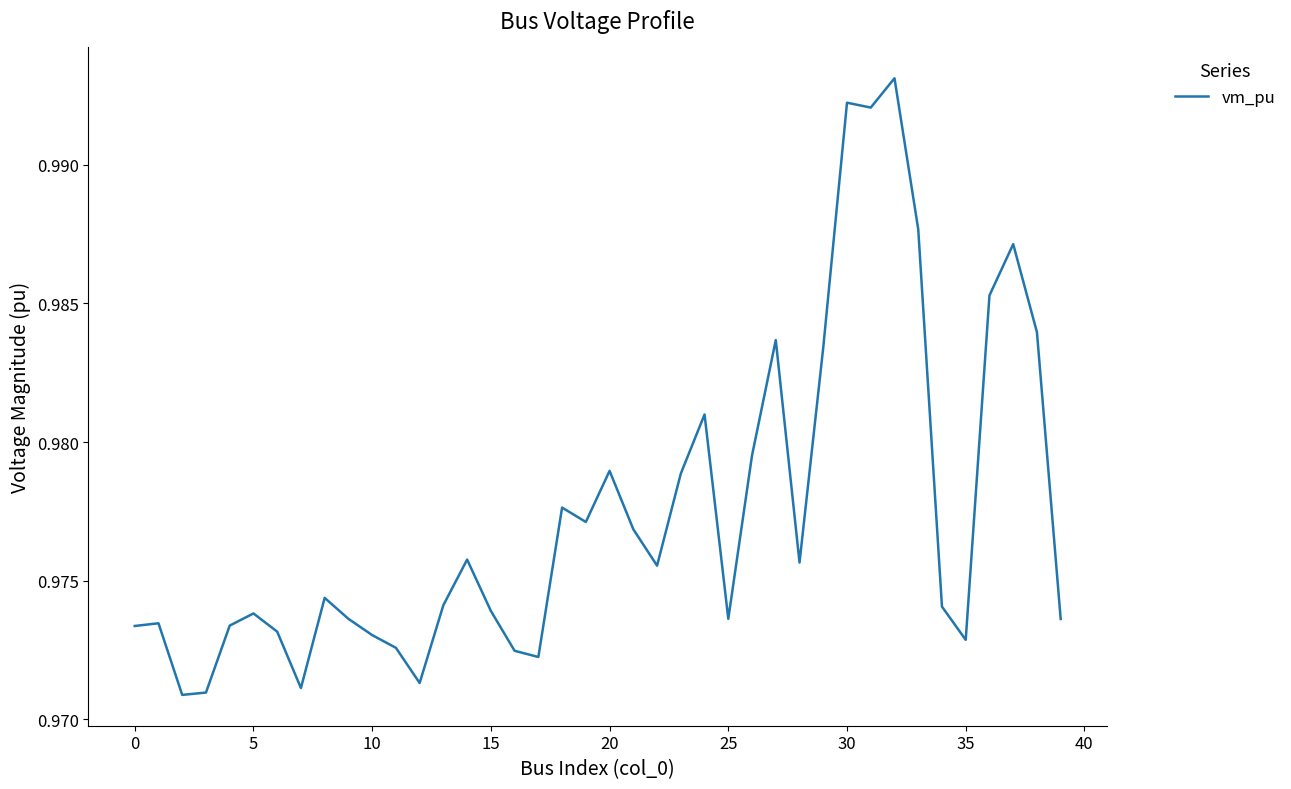

Reading left to right, what are all the values shown in this chart?

1.0	1.0	1.0	1.0	1.0	1.0	1.0	1.0	1.0	1.0	1.0	1.0	1.0	1.0	1.0	1.0	1.0	1.0	1.0	1.0	1.0	1.0	1.0	1.0	1.0	1.0	1.0	1.0	1.0	1.0	1.0	1.0	1.0	1.0	1.0	1.0	1.0	1.0	1.0	1.0